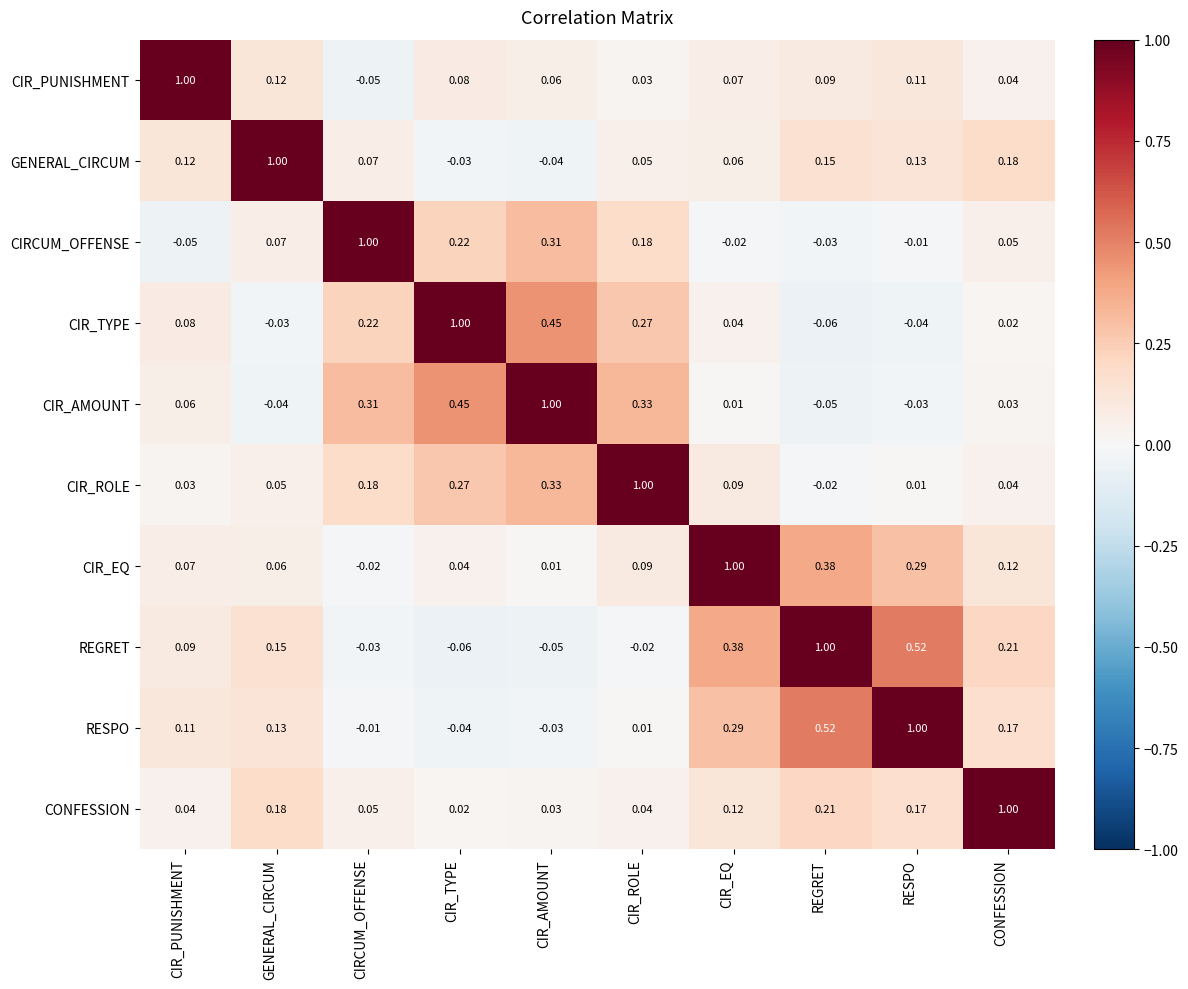

Rank the categories by RESPO value from highest to lowest.

RESPO, REGRET, CIR_EQ, CONFESSION, GENERAL_CIRCUM, CIR_PUNISHMENT, CIR_ROLE, CIRCUM_OFFENSE, CIR_AMOUNT, CIR_TYPE